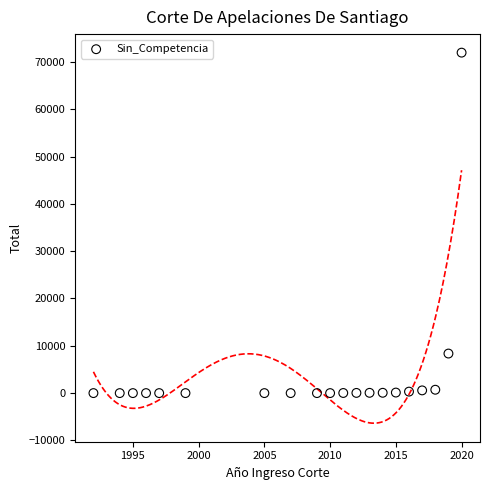

What Y value in the scatter plot is closest to 35989?

8362